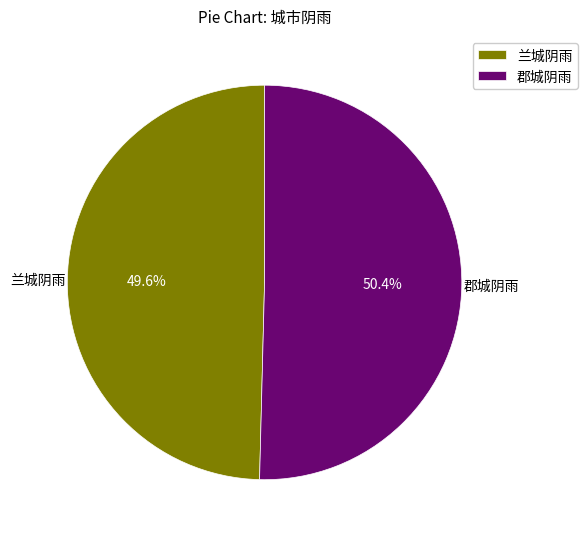

To the nearest percent, what is the combined percentage of 兰城阴雨 and 郡城阴雨?

100%